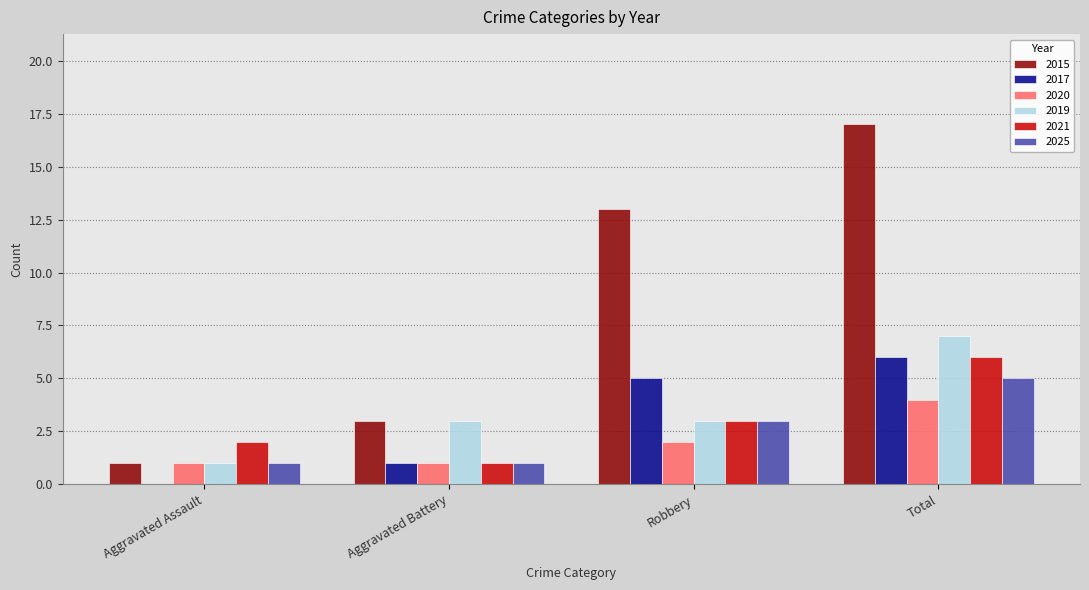

What are all the series names shown in the legend?

2015, 2017, 2020, 2019, 2021, 2025